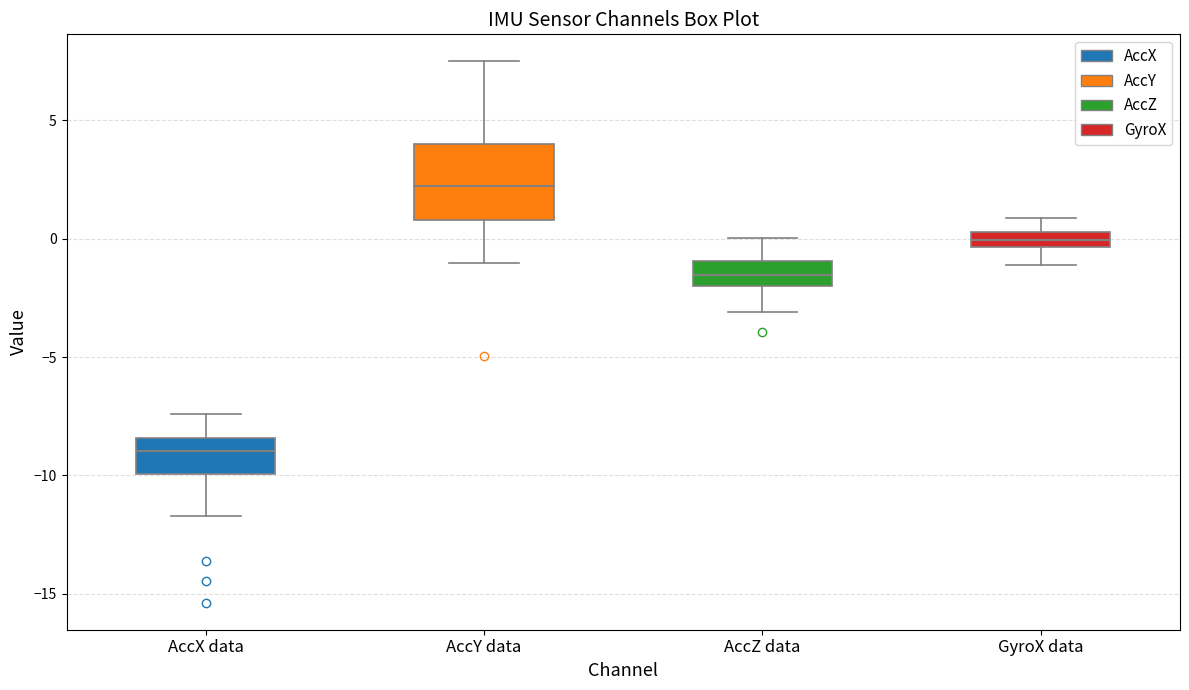

Where does the median line of the box for AccY data sit on the y-axis? The values are not printed on the chart, so give them approximately, as read against the axis.

2.0